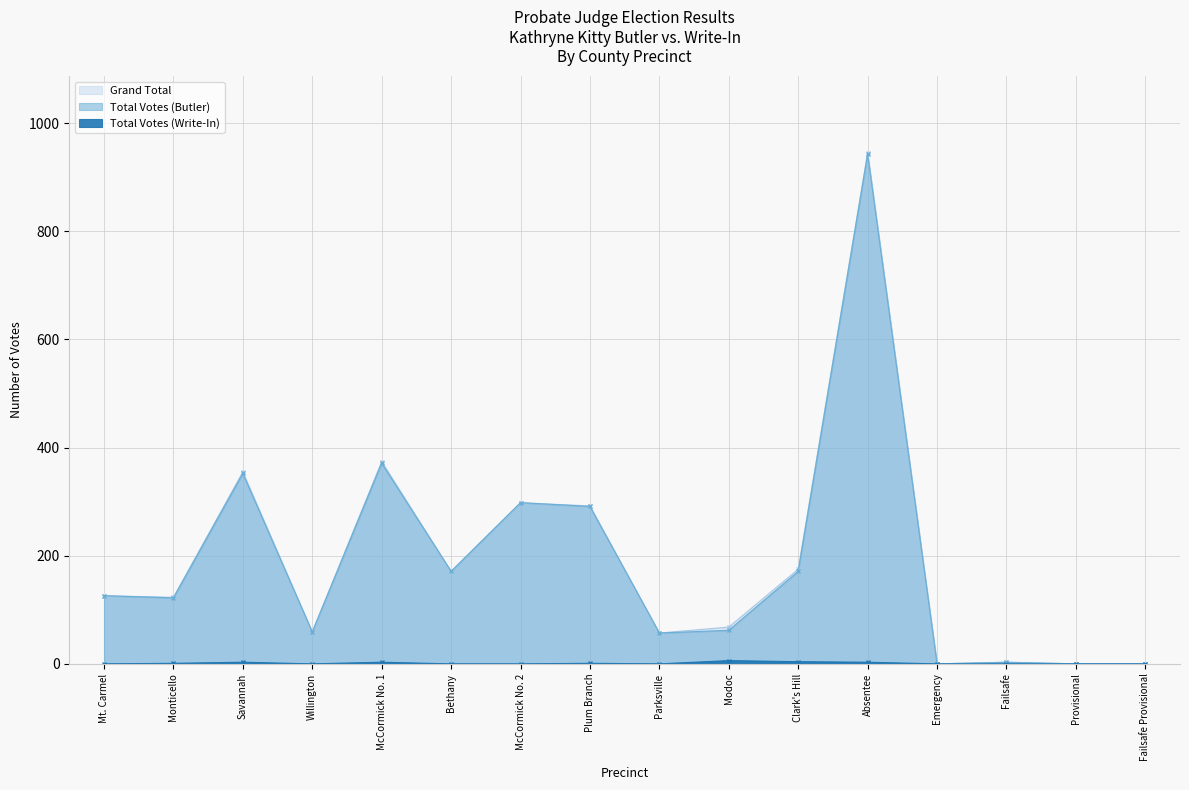

At which category does Total Votes (Write-In) reach its first local valley?

Willington